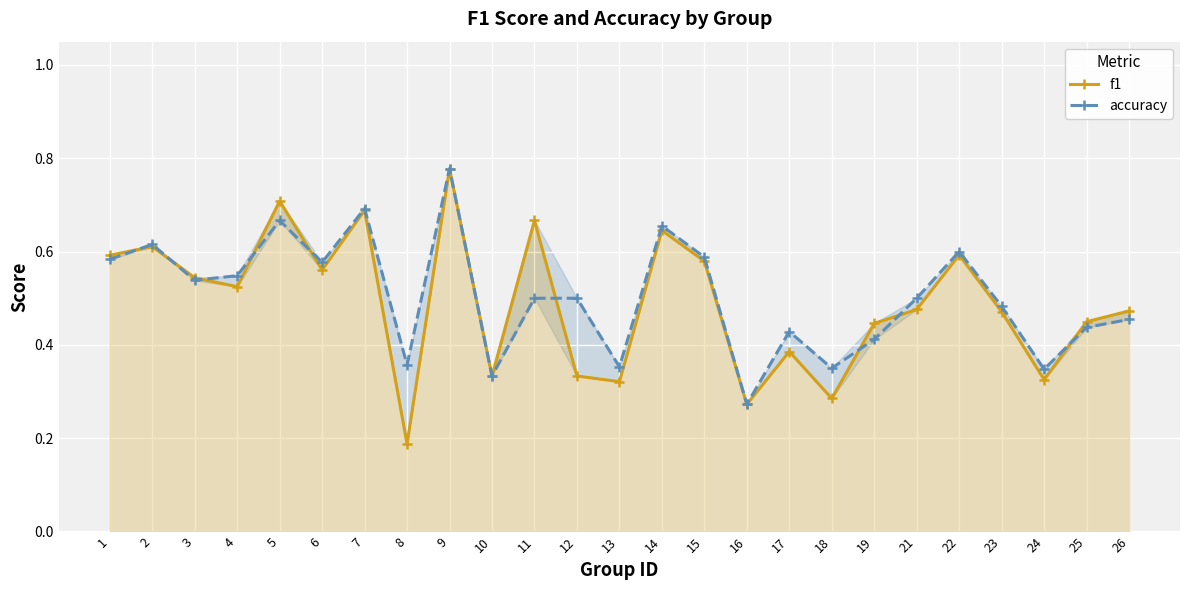

What is the value of the accuracy point at the 15th from the left?

0.6